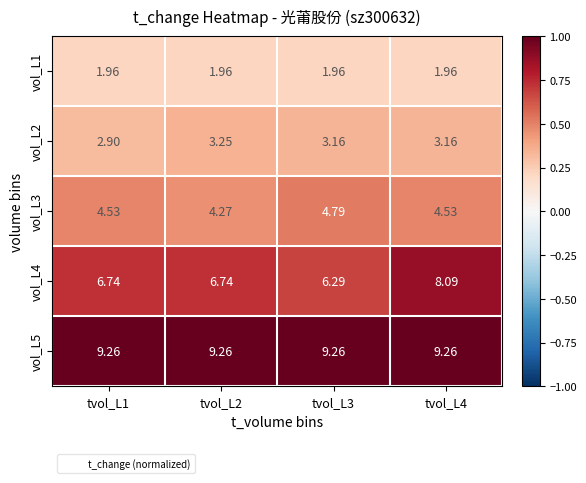

Rank the series by their maximum value, from highest to lowest.

vol_L5, vol_L4, vol_L3, vol_L2, vol_L1